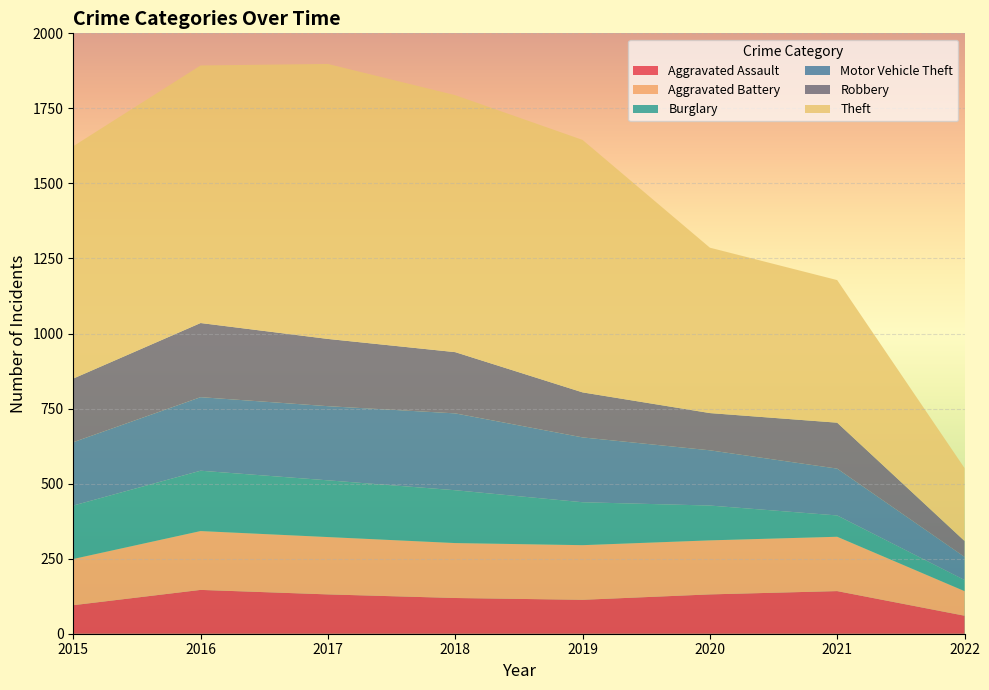

Reading left to right, transcribe all the data shown in this chart.

Aggravated Assault: 95	146	131	119	113	131	142	60
Aggravated Battery: 154	196	191	183	182	180	181	82
Burglary: 178	201	189	176	143	116	71	37
Motor Vehicle Theft: 211	245	247	256	216	184	156	77
Robbery: 212	247	224	204	150	124	153	53
Theft: 774	858	916	856	841	551	475	243